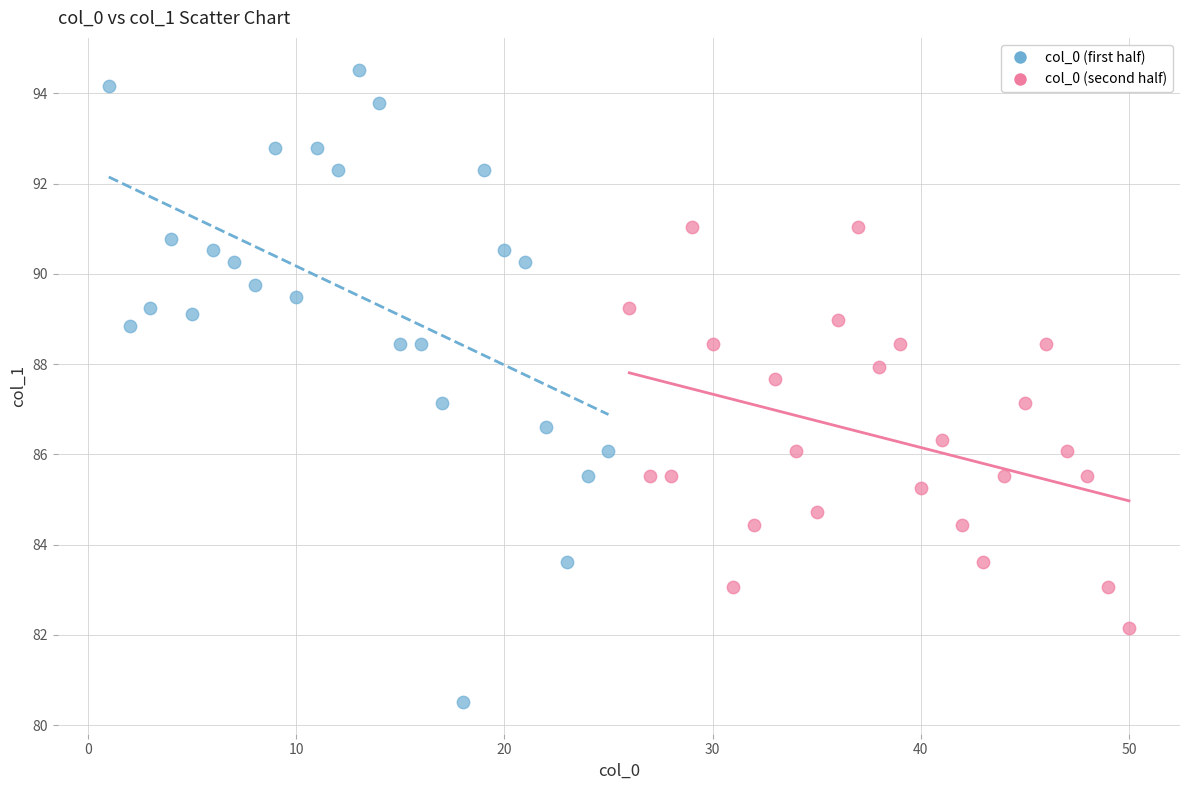

Which series reaches the maximum Y coordinate?

col_0 (first half)